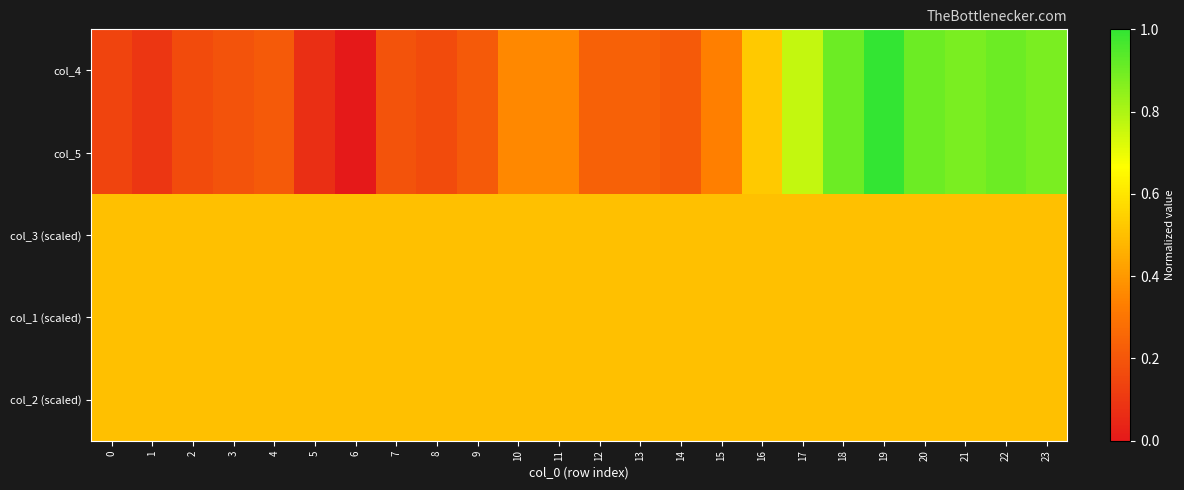

Reading left to right, what are all the values shown in this chart?

col_4: 0=0.1	1=0.1	2=0.2	3=0.2	4=0.2	5=0.1	6=0.0	7=0.2	8=0.2	9=0.2	10=0.4	11=0.4	12=0.2	13=0.2	14=0.2	15=0.3	16=0.5	17=0.8	18=0.9	19=1.0	20=0.9	21=0.9	22=0.9	23=0.9
col_5: 0=0.1	1=0.1	2=0.2	3=0.2	4=0.2	5=0.1	6=0.0	7=0.2	8=0.2	9=0.2	10=0.4	11=0.4	12=0.2	13=0.2	14=0.2	15=0.3	16=0.5	17=0.8	18=0.9	19=1.0	20=0.9	21=0.9	22=0.9	23=0.9
col_3 (scaled): 0=0.5	1=0.5	2=0.5	3=0.5	4=0.5	5=0.5	6=0.5	7=0.5	8=0.5	9=0.5	10=0.5	11=0.5	12=0.5	13=0.5	14=0.5	15=0.5	16=0.5	17=0.5	18=0.5	19=0.5	20=0.5	21=0.5	22=0.5	23=0.5
col_1 (scaled): 0=0.5	1=0.5	2=0.5	3=0.5	4=0.5	5=0.5	6=0.5	7=0.5	8=0.5	9=0.5	10=0.5	11=0.5	12=0.5	13=0.5	14=0.5	15=0.5	16=0.5	17=0.5	18=0.5	19=0.5	20=0.5	21=0.5	22=0.5	23=0.5
col_2 (scaled): 0=0.5	1=0.5	2=0.5	3=0.5	4=0.5	5=0.5	6=0.5	7=0.5	8=0.5	9=0.5	10=0.5	11=0.5	12=0.5	13=0.5	14=0.5	15=0.5	16=0.5	17=0.5	18=0.5	19=0.5	20=0.5	21=0.5	22=0.5	23=0.5